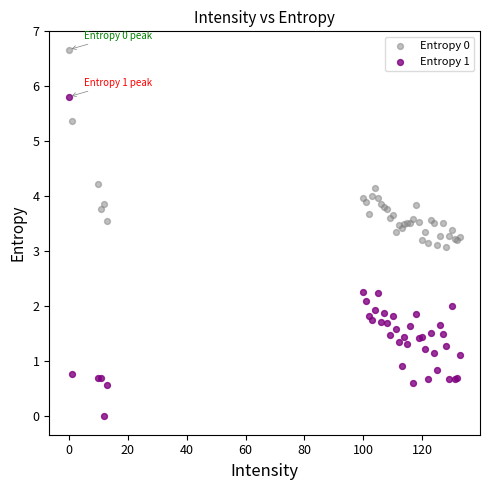

Which series contains the lowest Y value?

Entropy 1